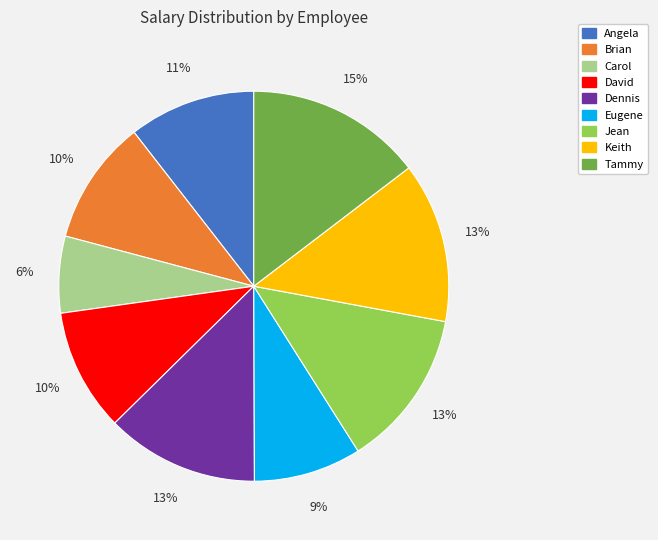

True or false: Angela accounts for 24% of the total.

False